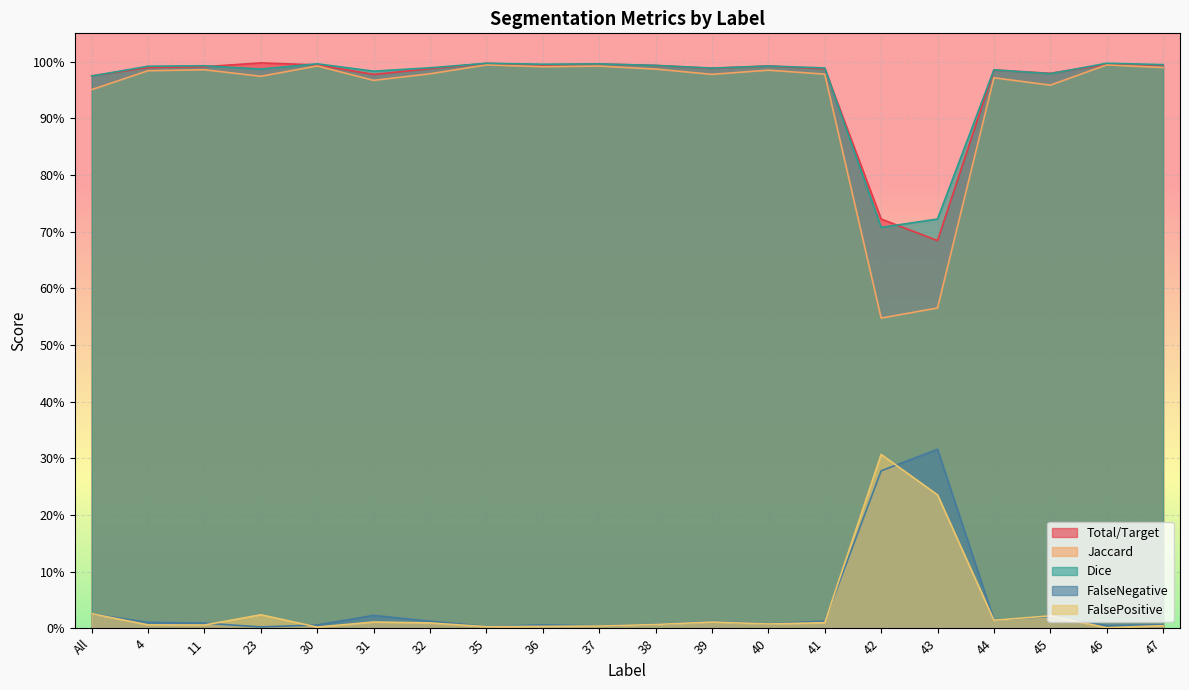

Which series has the largest total across all categories?

Dice